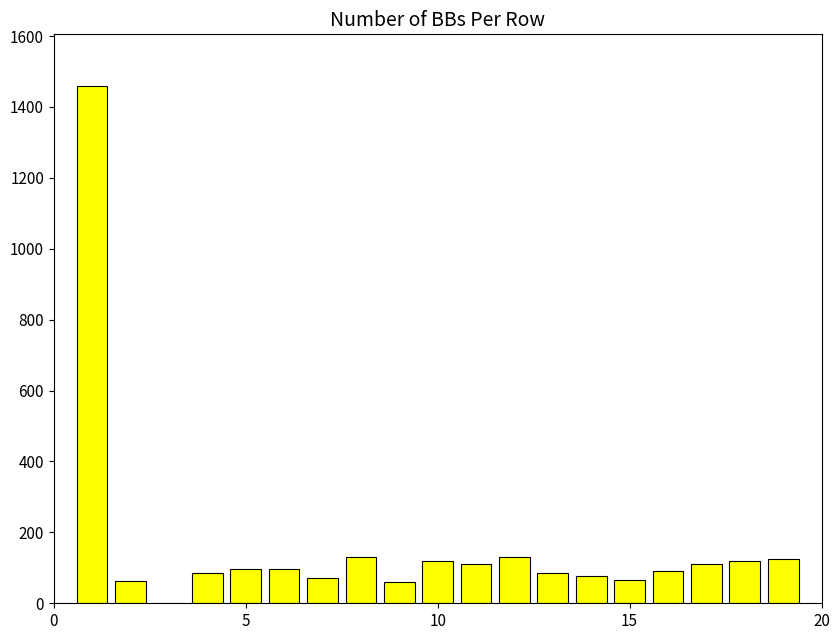

What is the maximum value shown in the chart?

1459